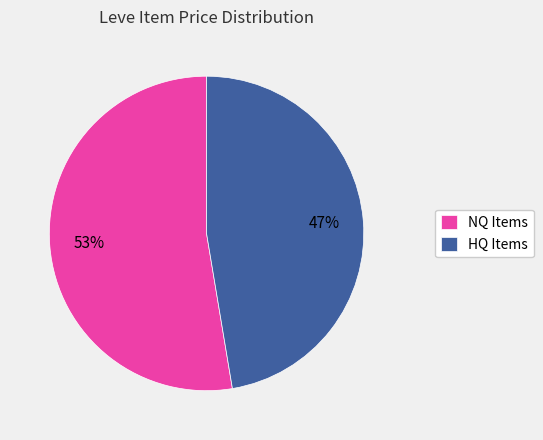

Rank the categories by value from highest to lowest.

NQ Items, HQ Items